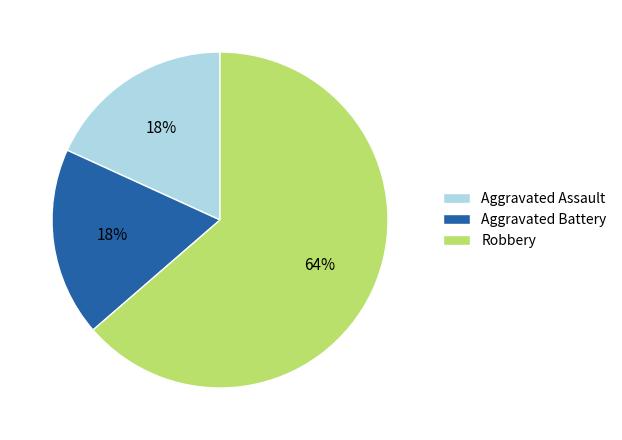

Which category has the biggest portion of the pie?

Robbery